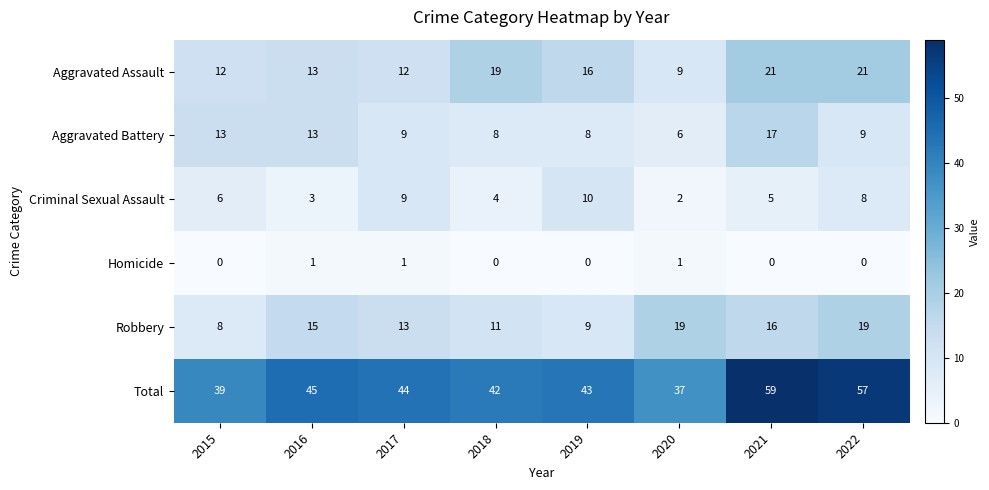

What is the difference between the maximum and minimum values in the Aggravated Assault series?

12